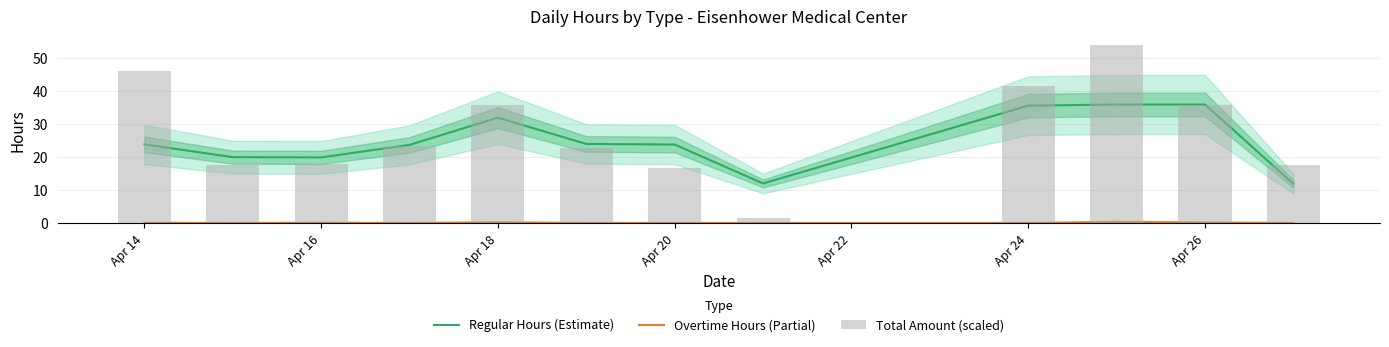

Reading left to right, transcribe all the data shown in this chart.

Regular Hours (Estimate): 23.9	20.0	19.9	23.7	32.0	24.0	23.8	12.0	35.6	36.0	36.0	11.9
Overtime Hours (Partial): 0.1	0.0	0.1	0.0	0.2	0.0	0.0	0.0	0.0	0.3	0.1	0.0
Total Amount (scaled): 46.1	17.8	17.9	23.3	35.8	22.7	16.8	1.5	41.6	54.0	35.8	17.6